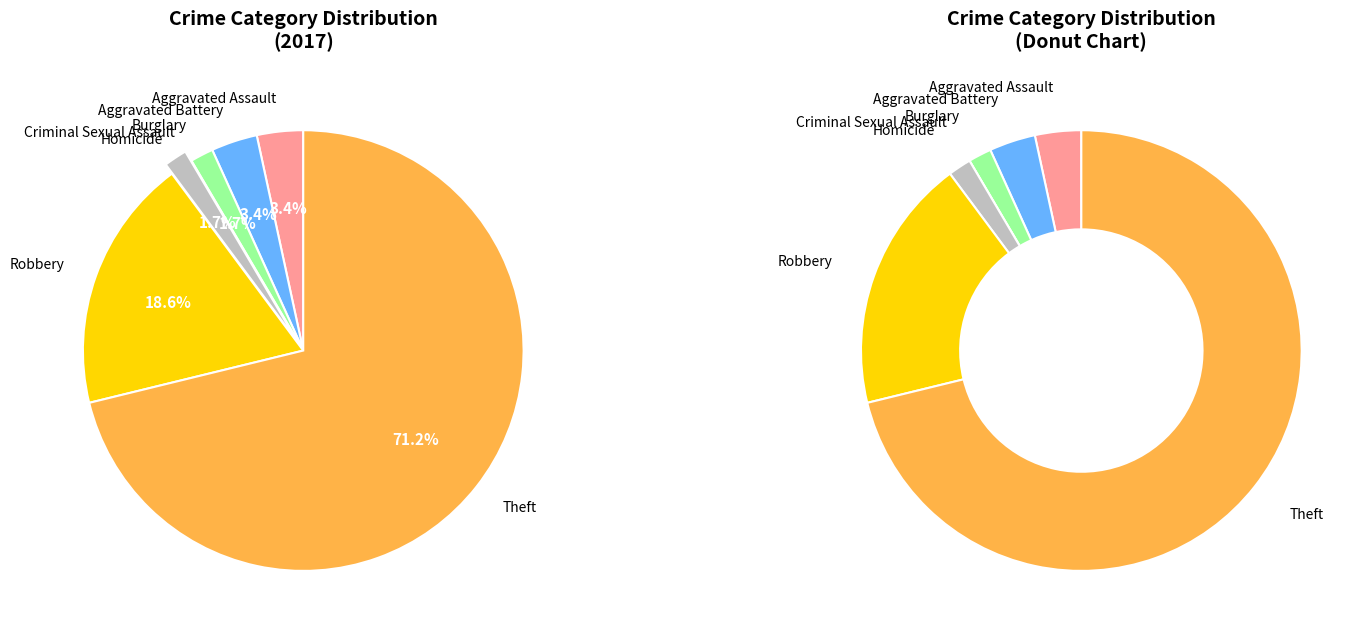

True or false: Theft accounts for 71% of the total.

True